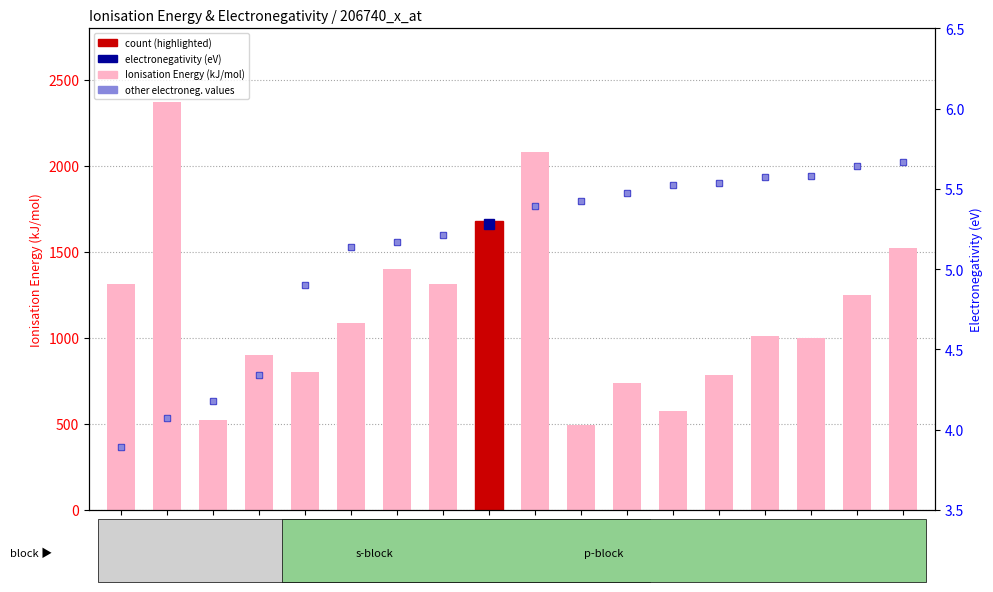

What is the sum of the Ionisation Energy (kJ/mol) values at Mg and P?

1749.5